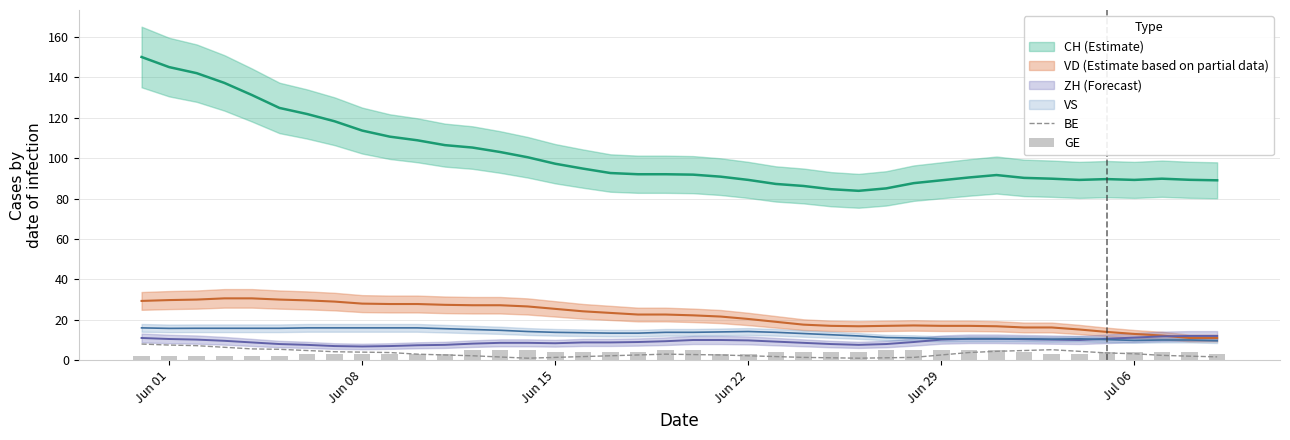

How many values in the BE series are below 2?

11